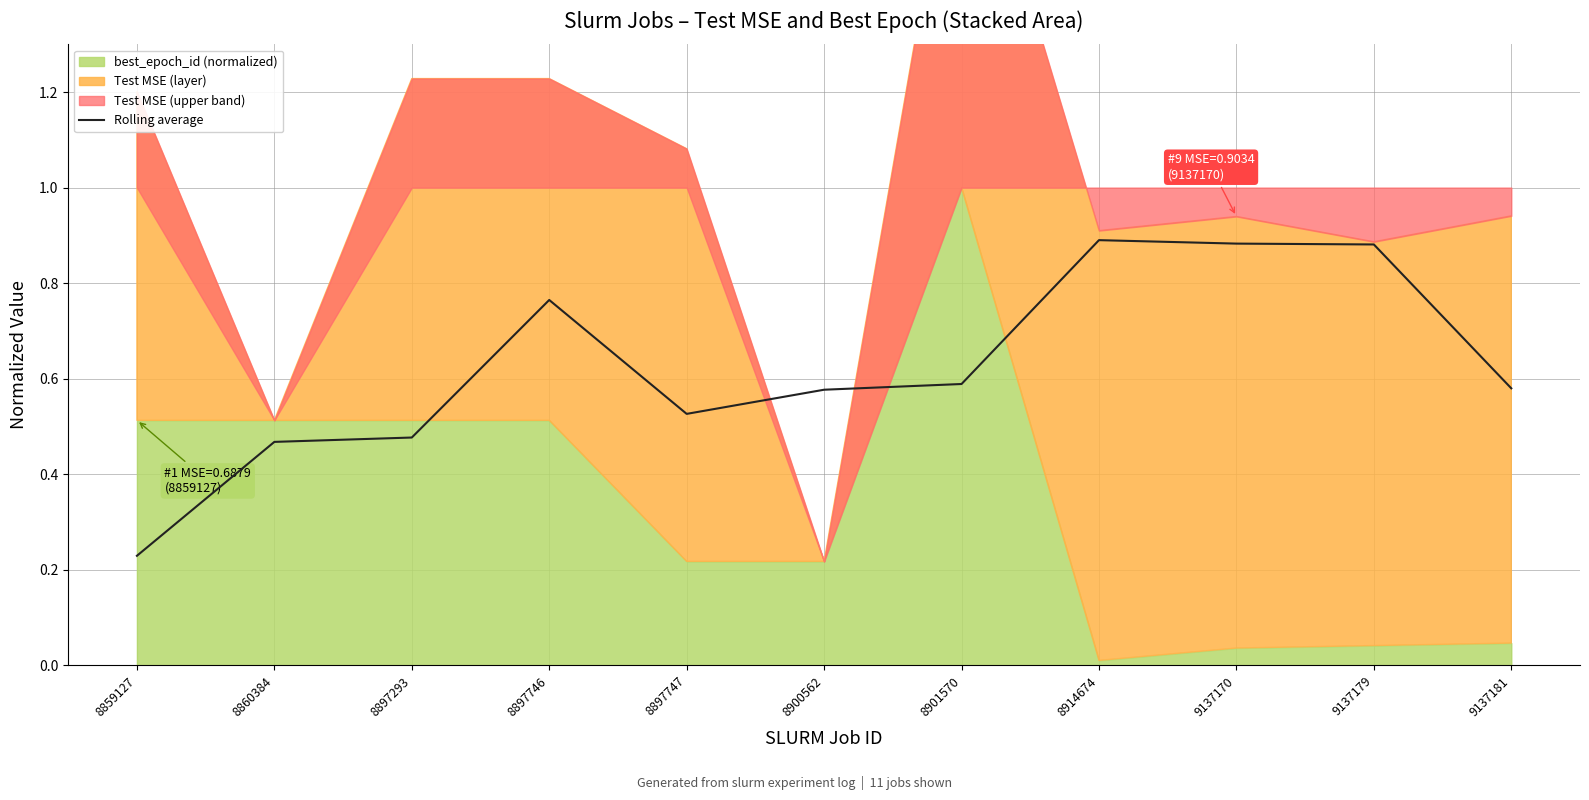

Rank the categories by value from highest to lowest.

8914674, 9137170, 9137179, 8897746, 8901570, 9137181, 8900562, 8897747, 8897293, 8860384, 8859127